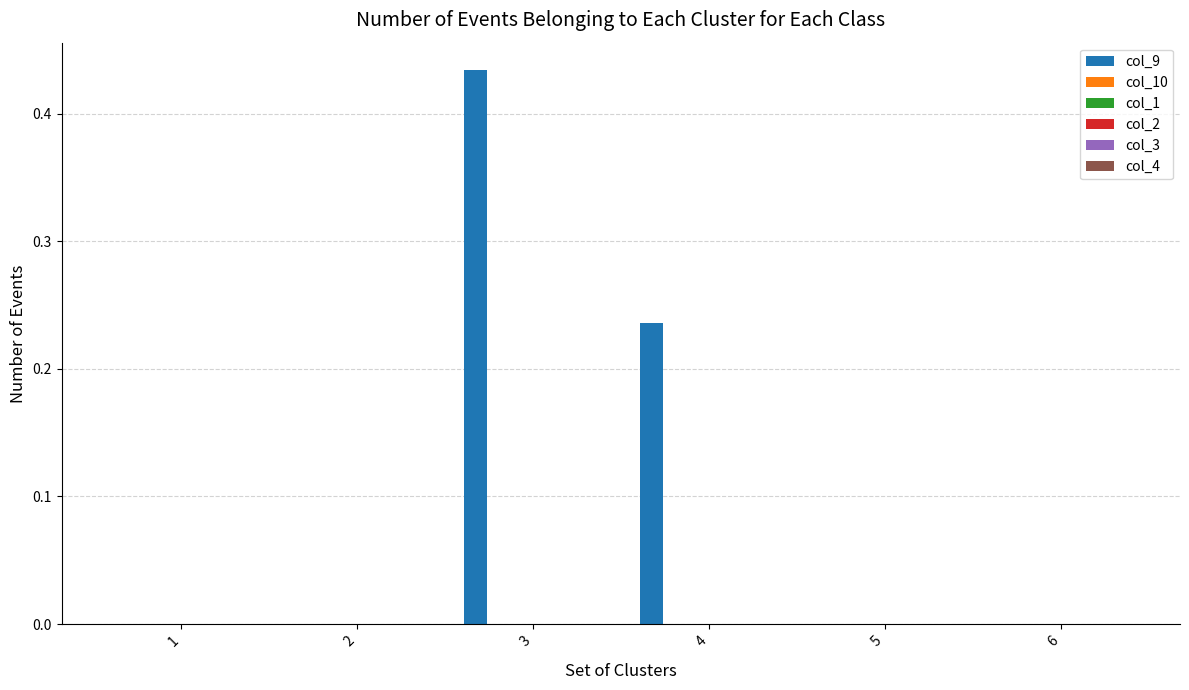

What is the sum of all values?

0.7